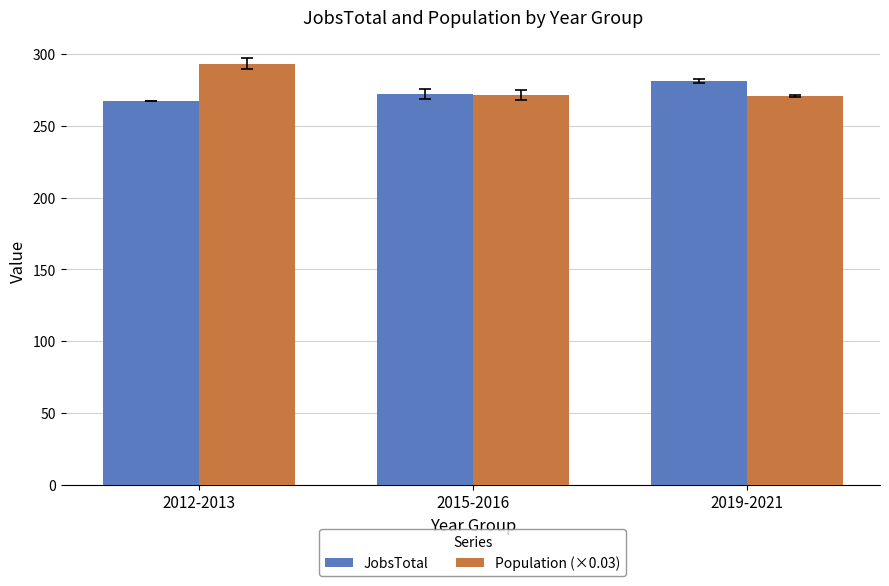

What is the minimum value for JobsTotal?

267.0